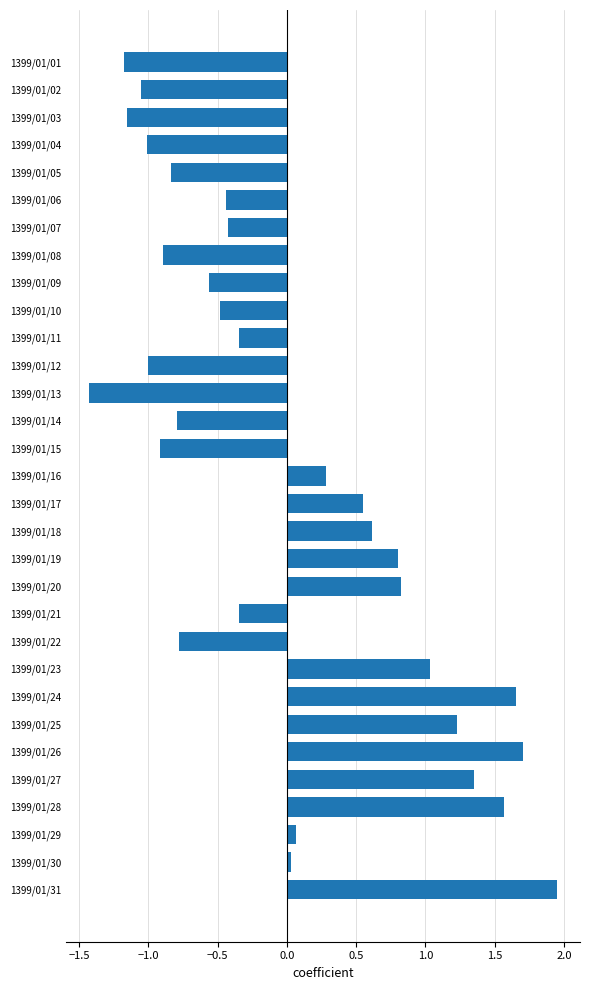

True or false: the data shows -1.2 at 1399/01/22.

False